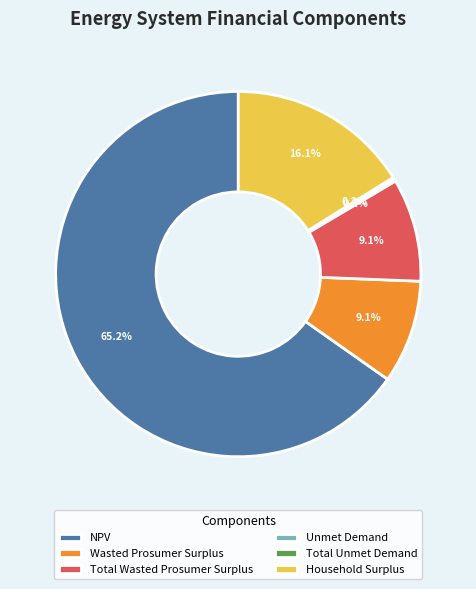

Is there a majority slice in this chart?

Yes